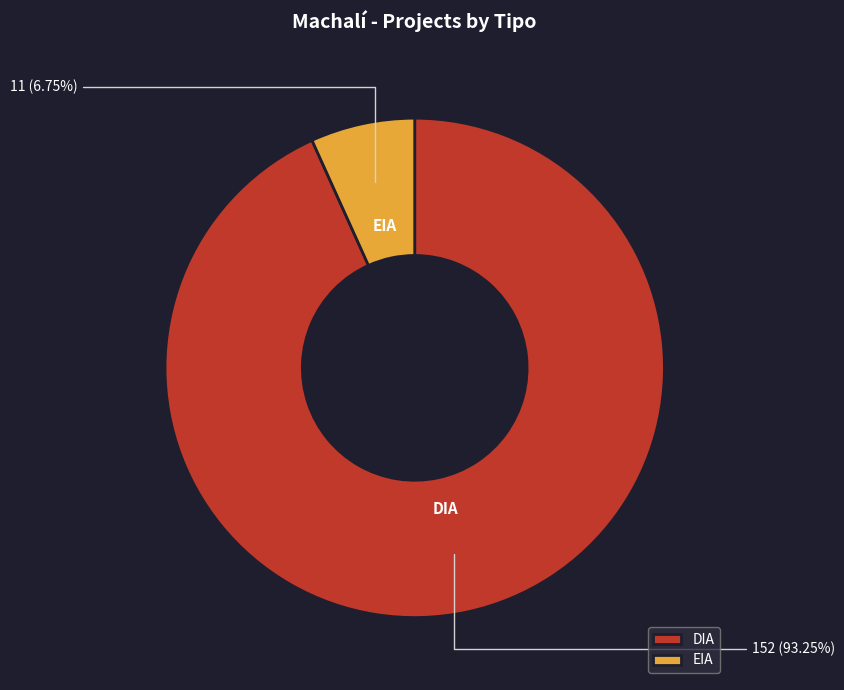

How many segments does this pie chart have?

2